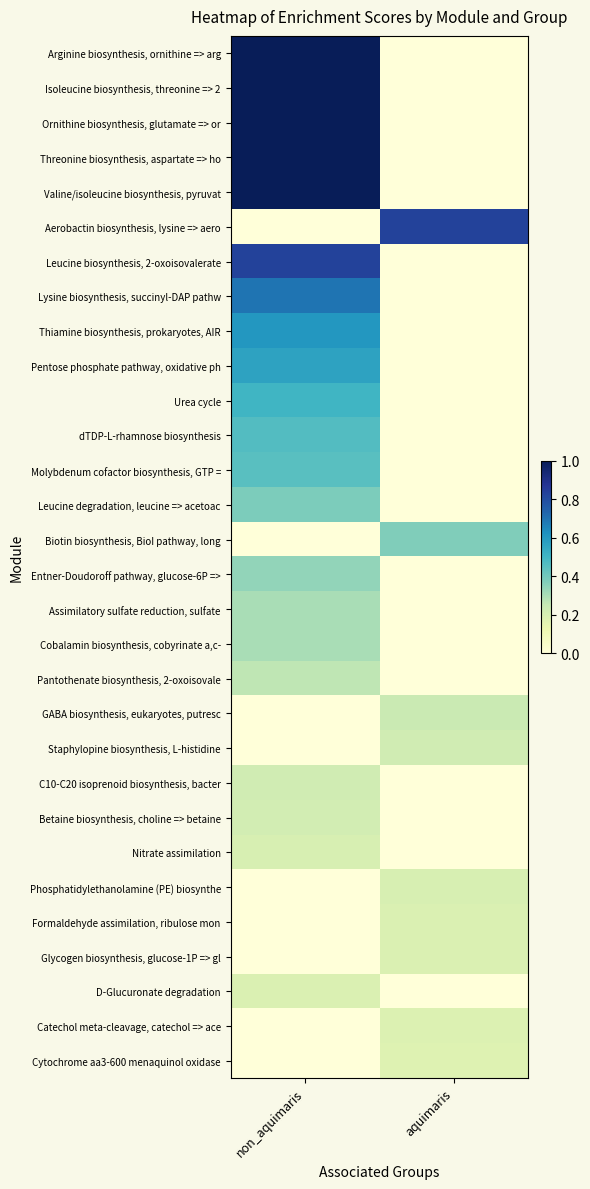

At which category is the sum across all series the highest?

non_aquimaris